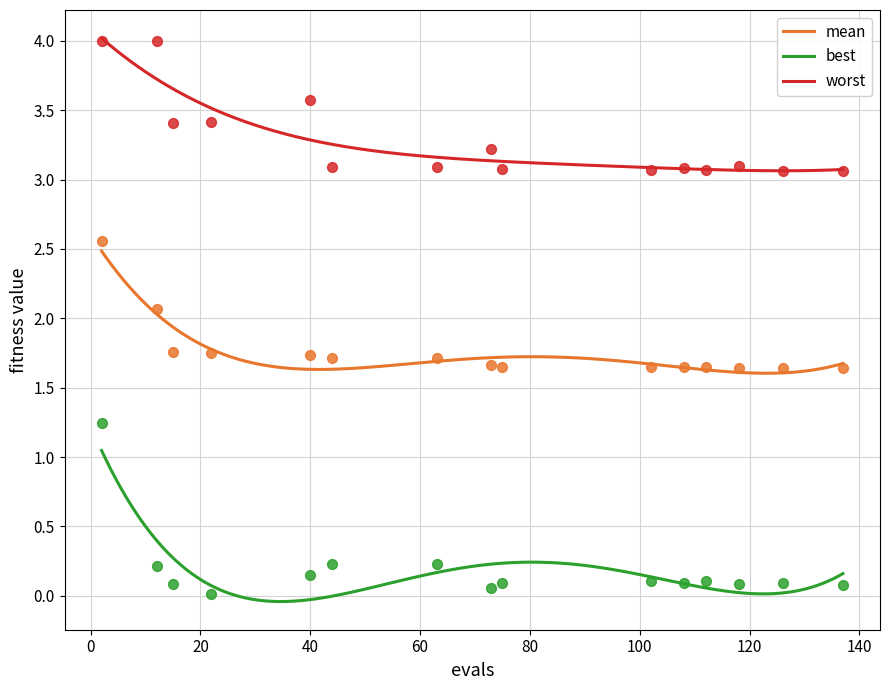

Which series contains the lowest Y value?

best